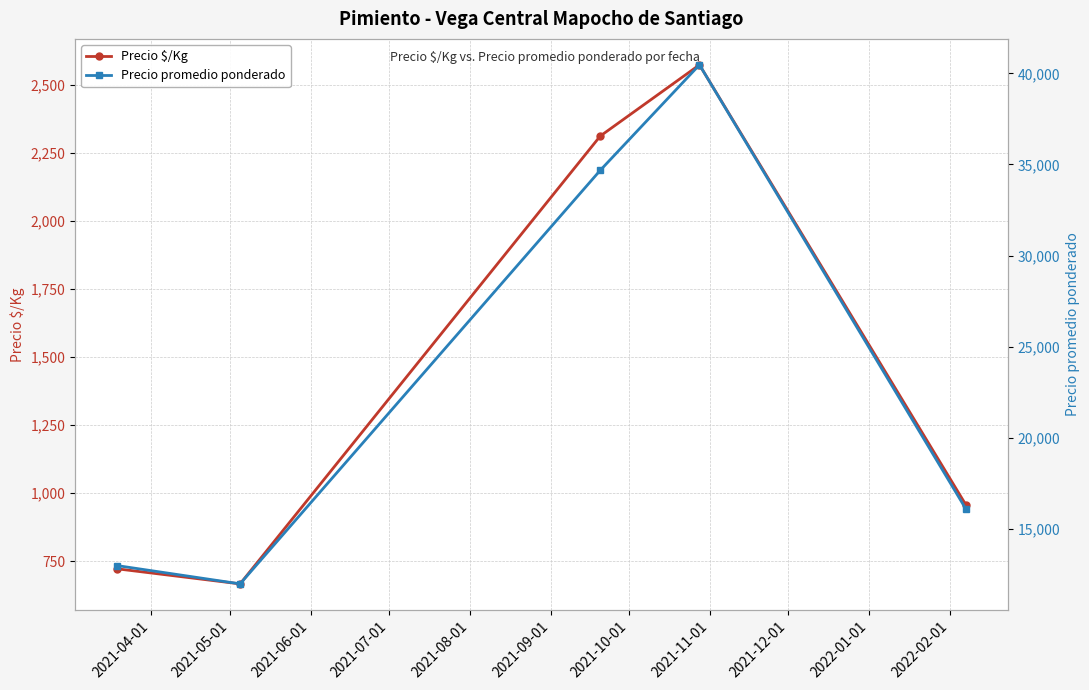

What is the minimum value shown in the chart?

666.8